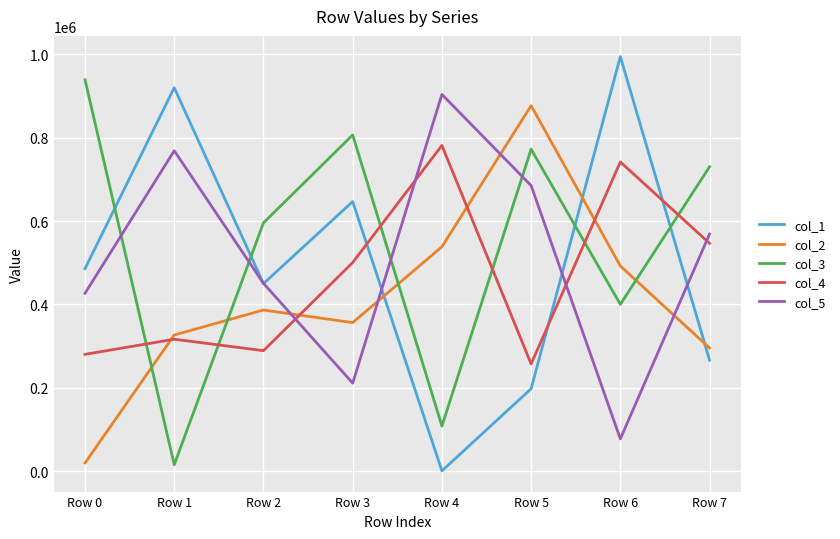

What is the difference between the maximum and minimum values in the col_3 series?

923666